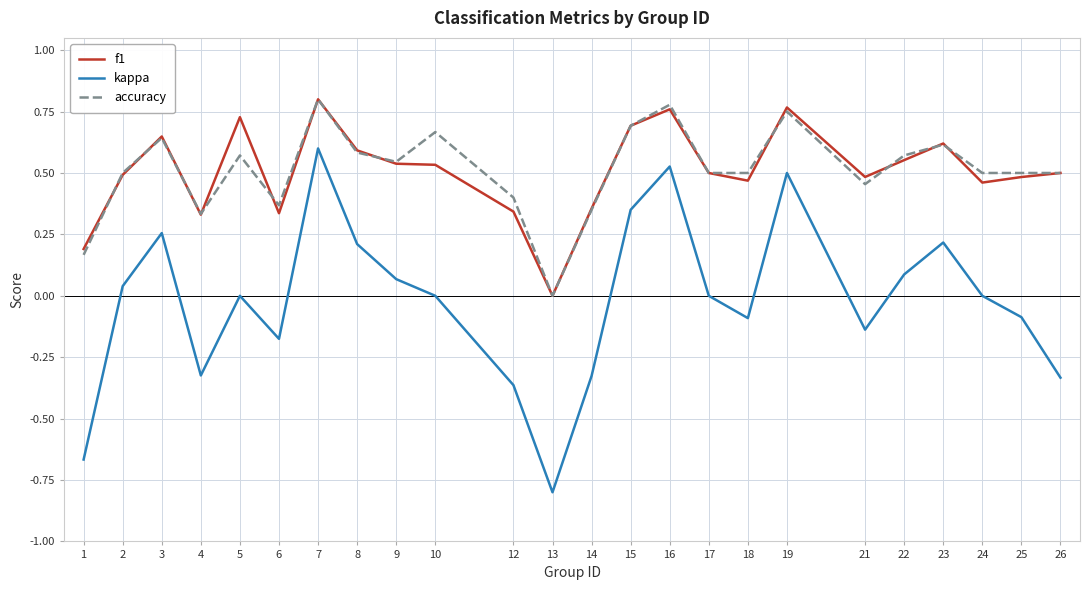

Which series changed the most between 13 and 14?

kappa